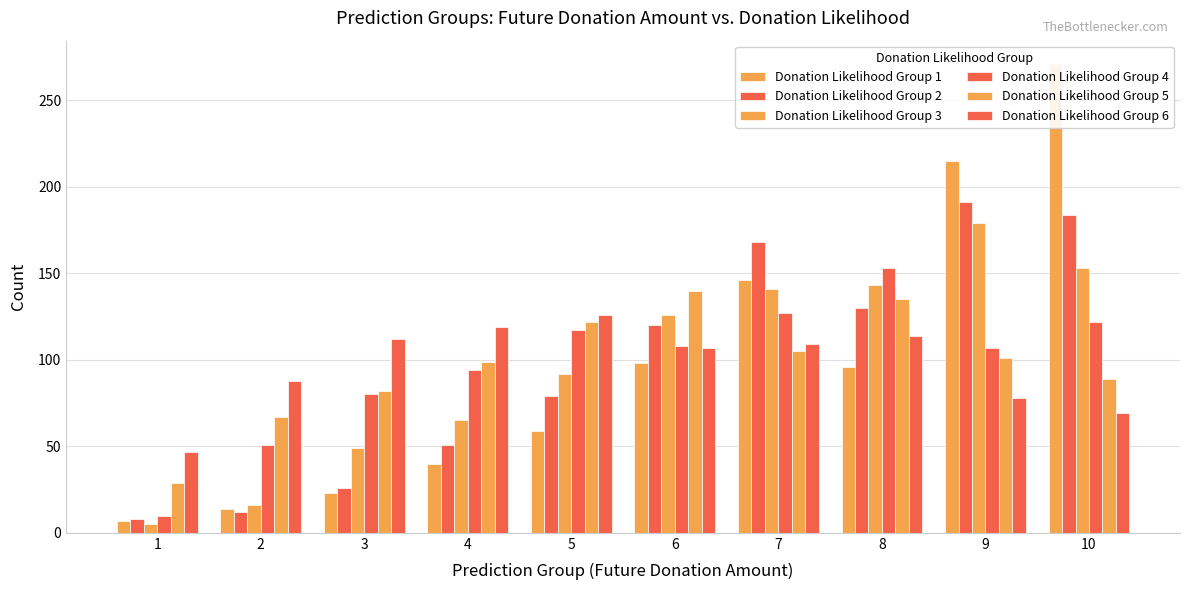

The Donation Likelihood Group 2 series shows 18 at 2. True or false?

False